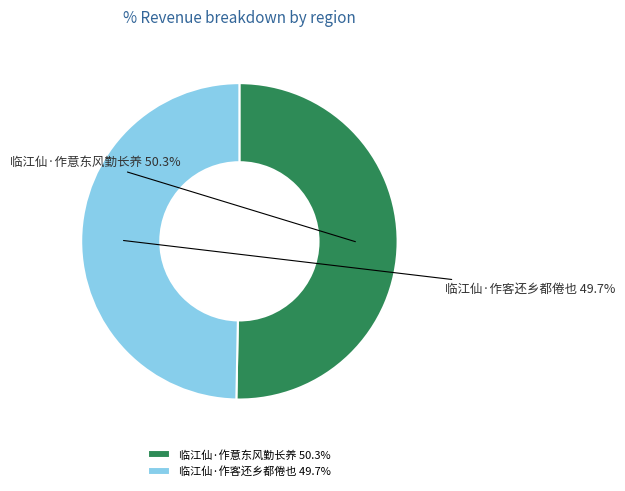

Which slice is the largest?

临江仙·作意东风勤长养